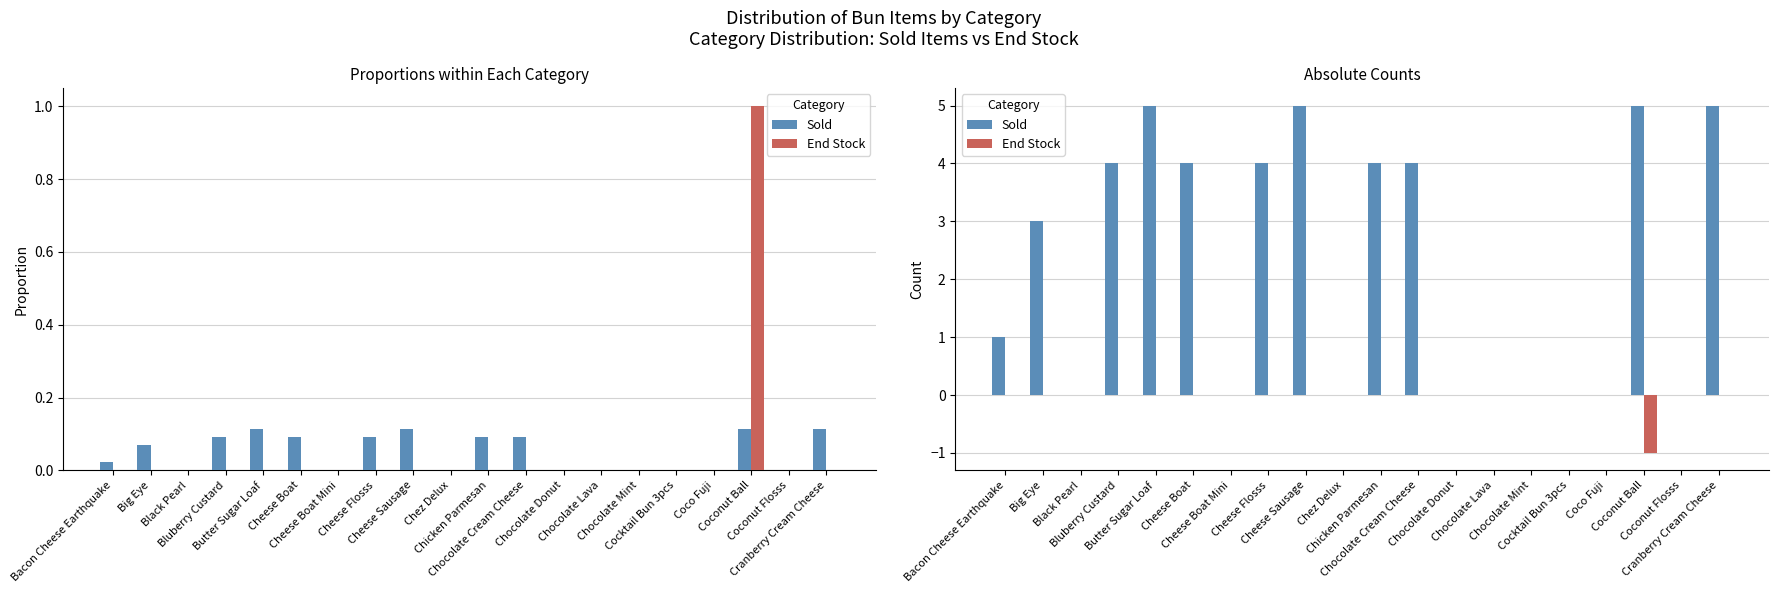

Between Chicken Parmesan and Chocolate Donut, which is larger?

Chicken Parmesan